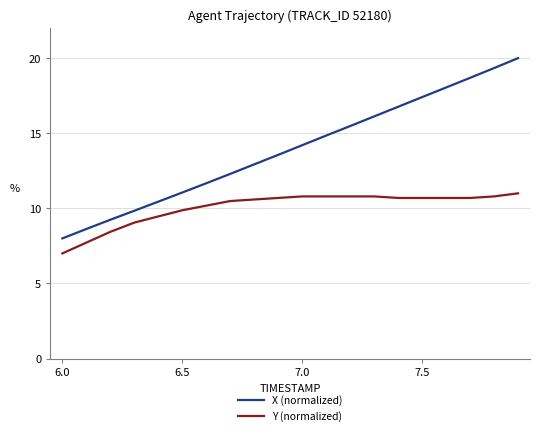

What is the average value of the Y (normalized) series?

10.1